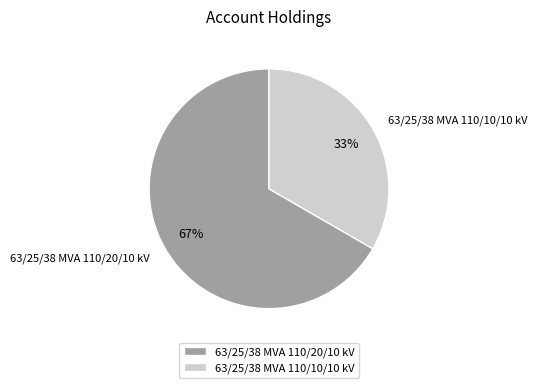

Do 63/25/38 MVA 110/10/10 kV and 63/25/38 MVA 110/20/10 kV together represent more than half of the pie?

Yes